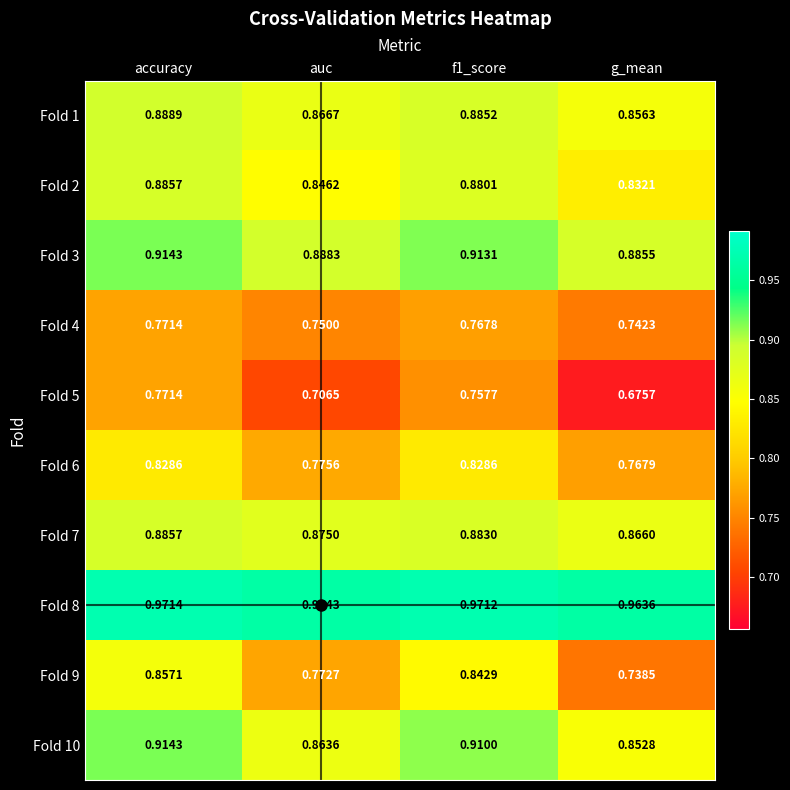

At which label is Fold 10 closest to 0?

g_mean